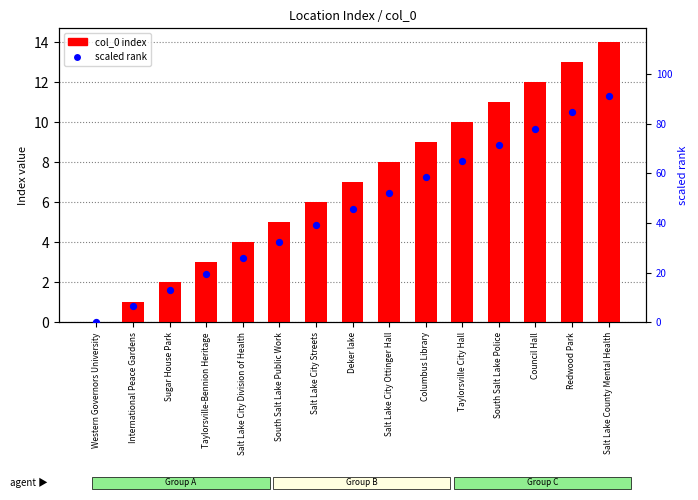

Which series contains the lowest Y value?

col_0 index